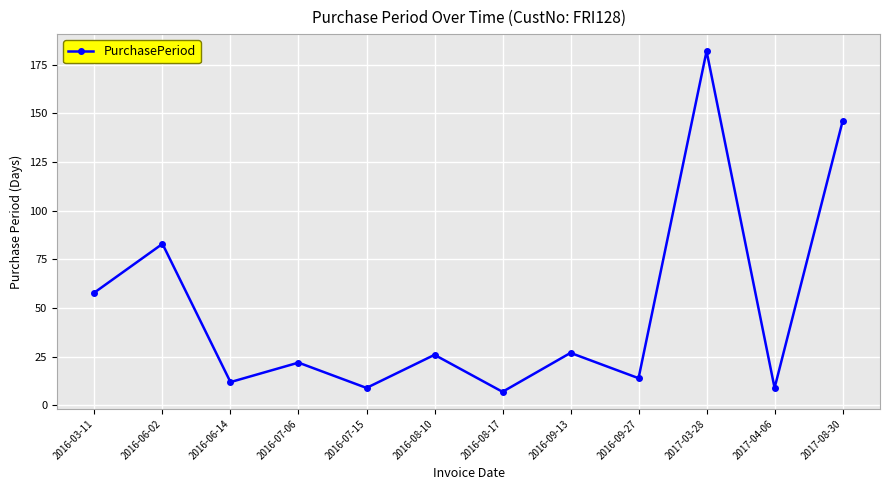

What is the smallest value displayed?

7